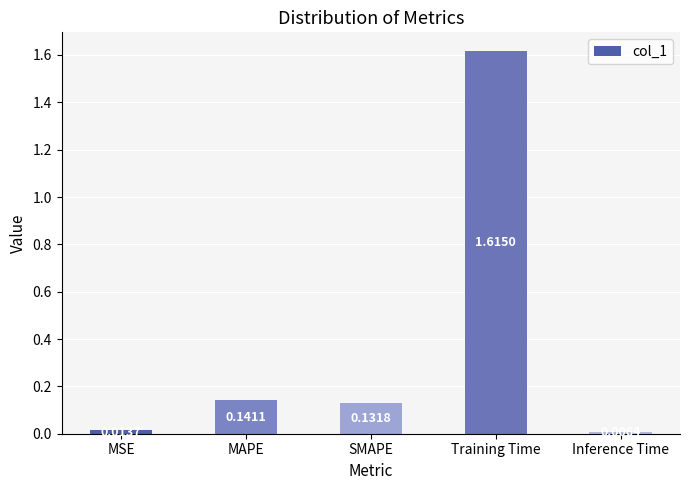

Rank the categories by value from lowest to highest.

Inference Time, MSE, SMAPE, MAPE, Training Time